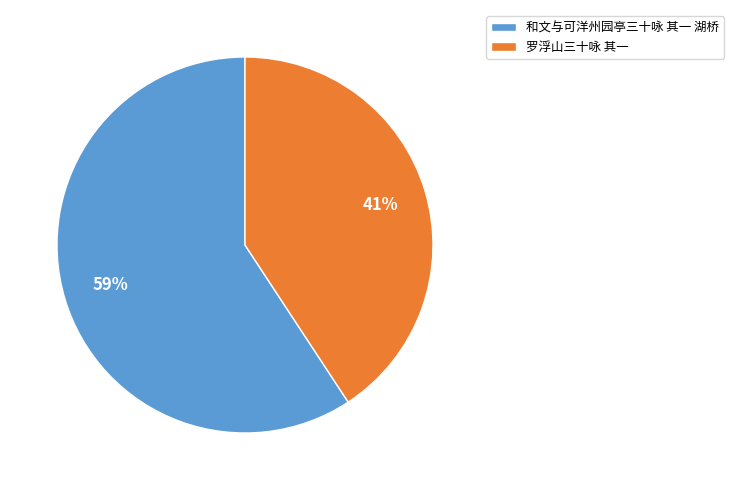

To the nearest percent, what portion does 和文与可洋州园亭三十咏 其一 湖桥 represent?

59%